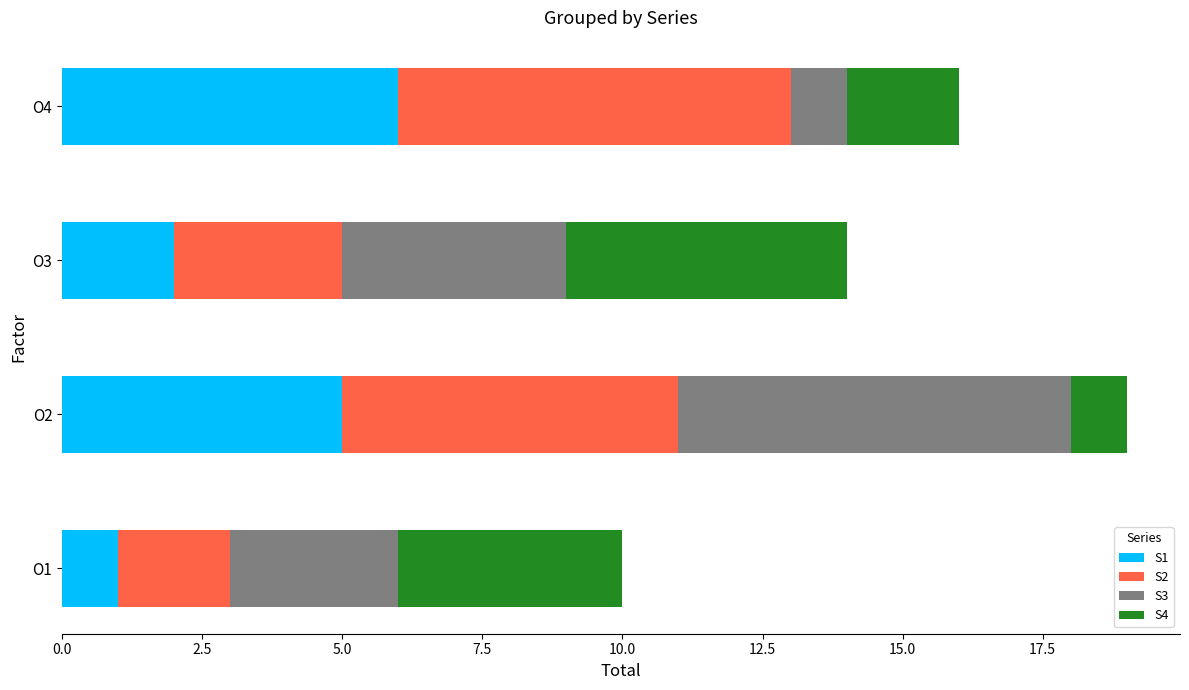

At which category is the sum across all series the highest?

O2